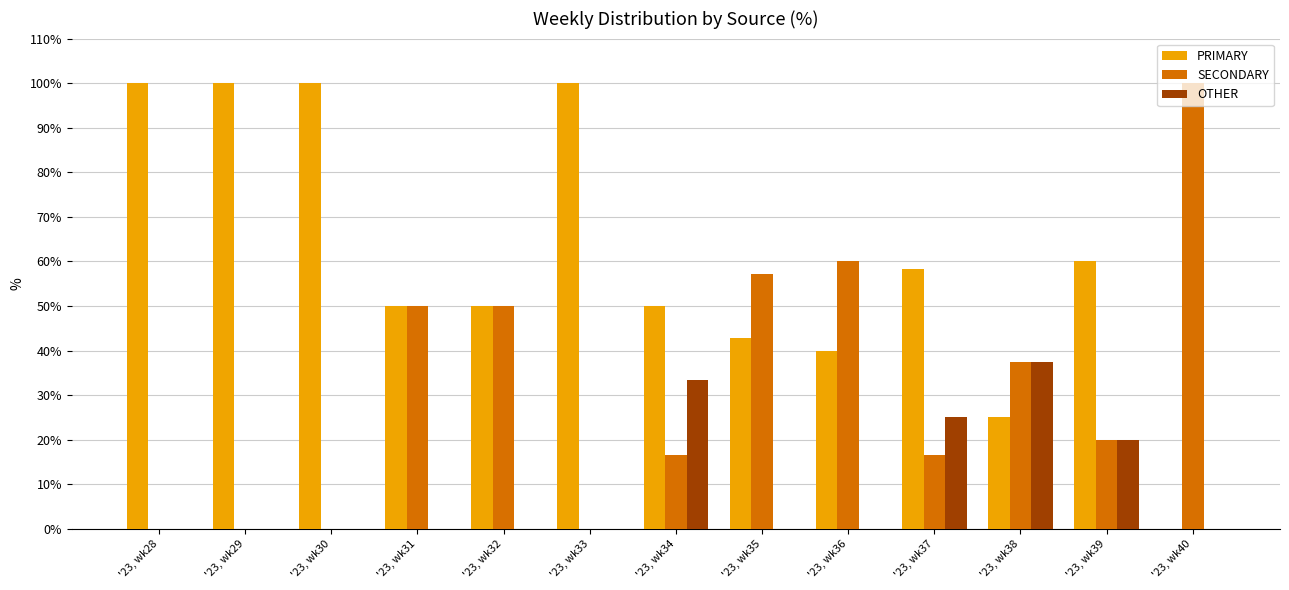

Are the bars horizontal?

No